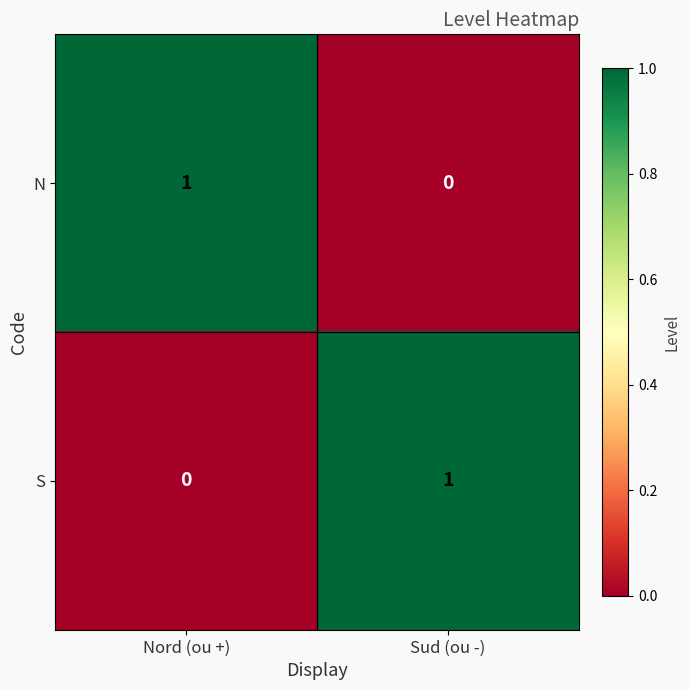

Reading right to left, transcribe all the data shown in this chart.

N: Sud (ou -)=0	Nord (ou +)=1
S: Sud (ou -)=1	Nord (ou +)=0